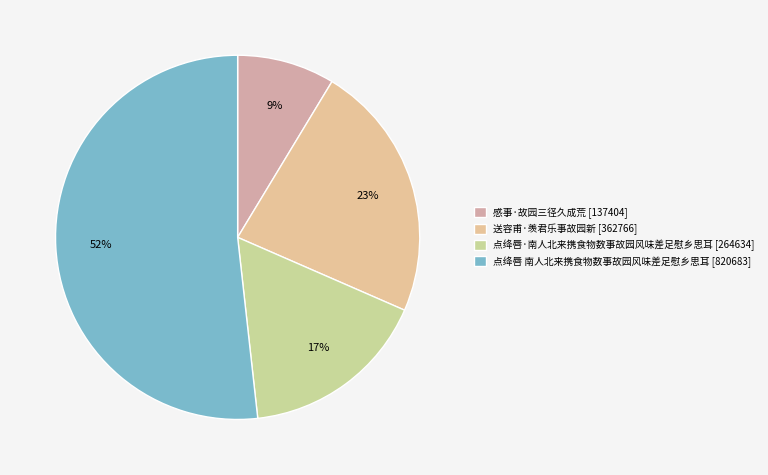

Which category has the biggest portion of the pie?

点绛唇 南人北来携食物数事故园风味差足慰乡思耳